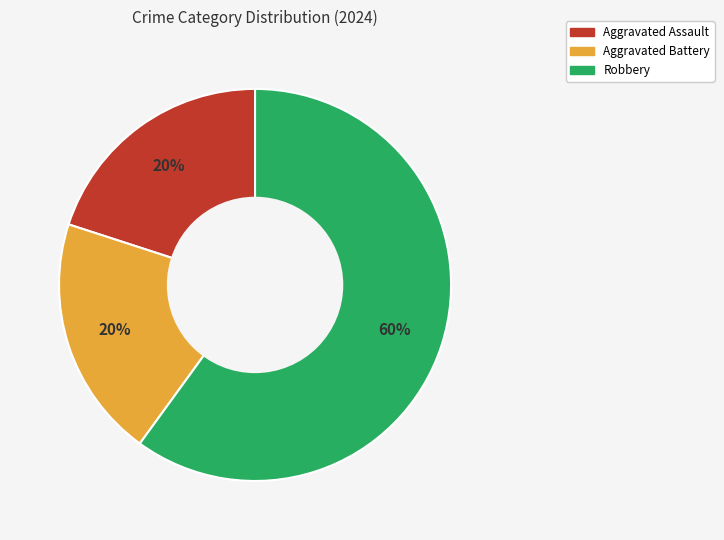

Which slice is the largest?

Robbery